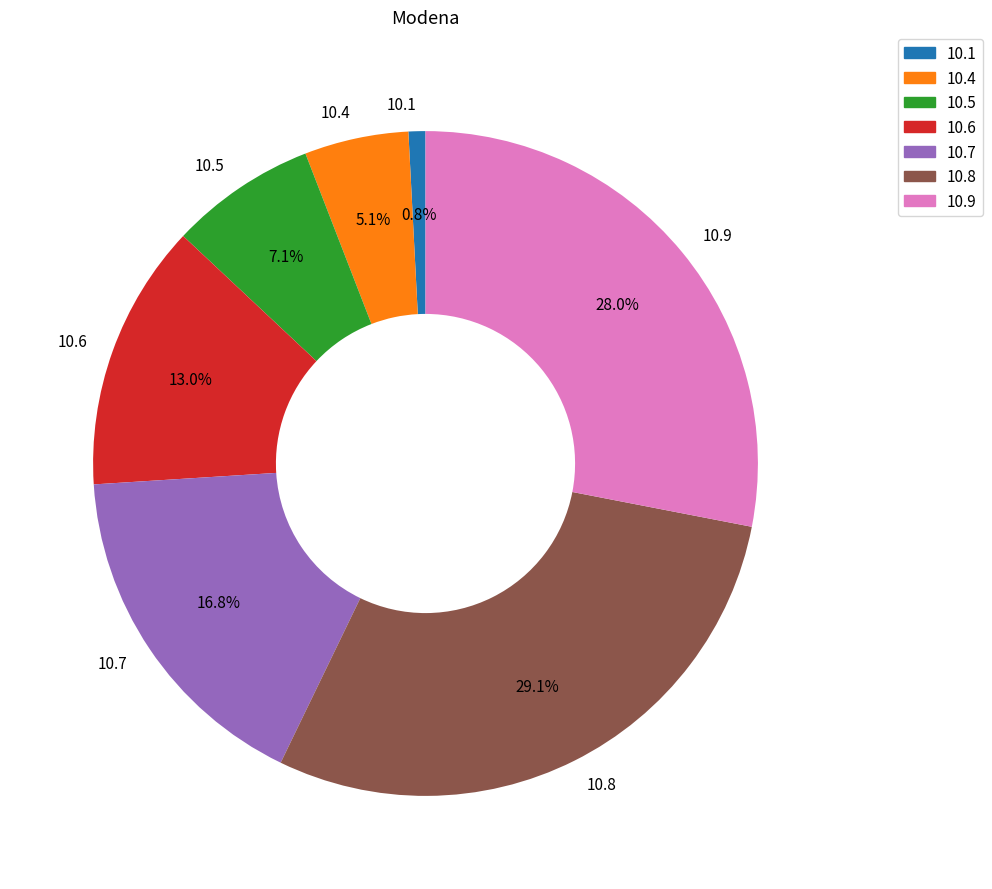

Is 10.7 the majority of the pie?

No